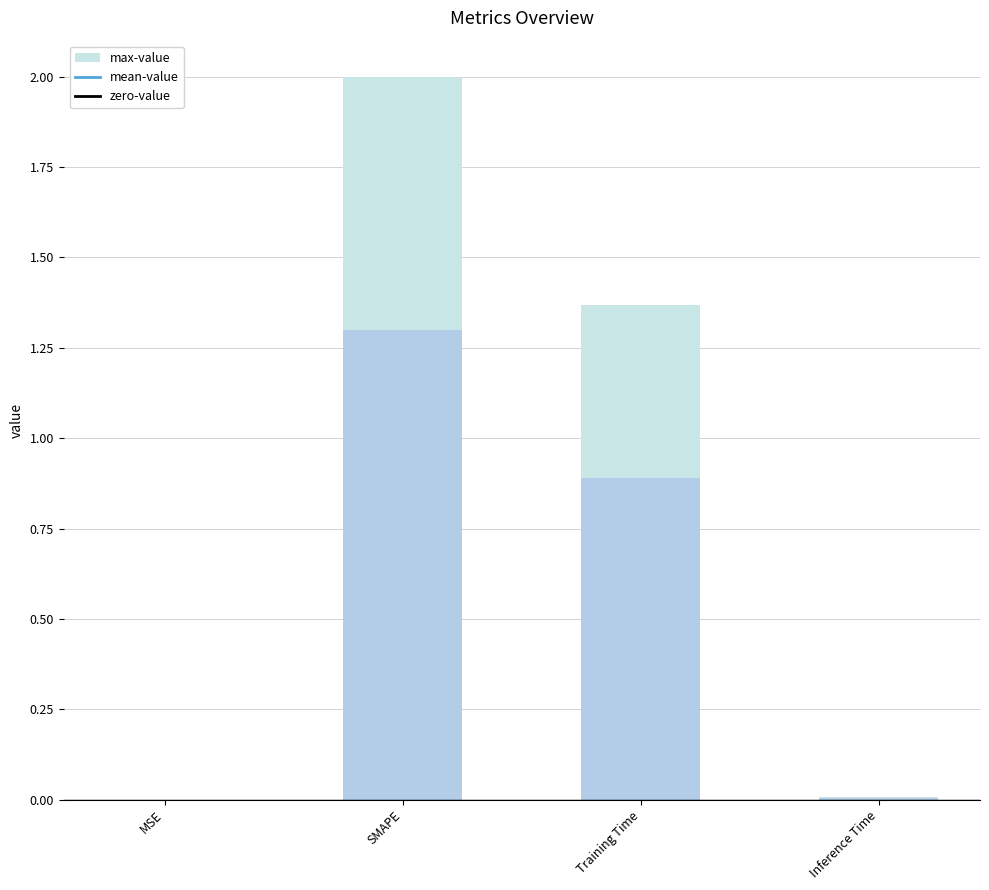

What is the difference between the maximum and minimum values in the col_1 (mean) series?

1.3